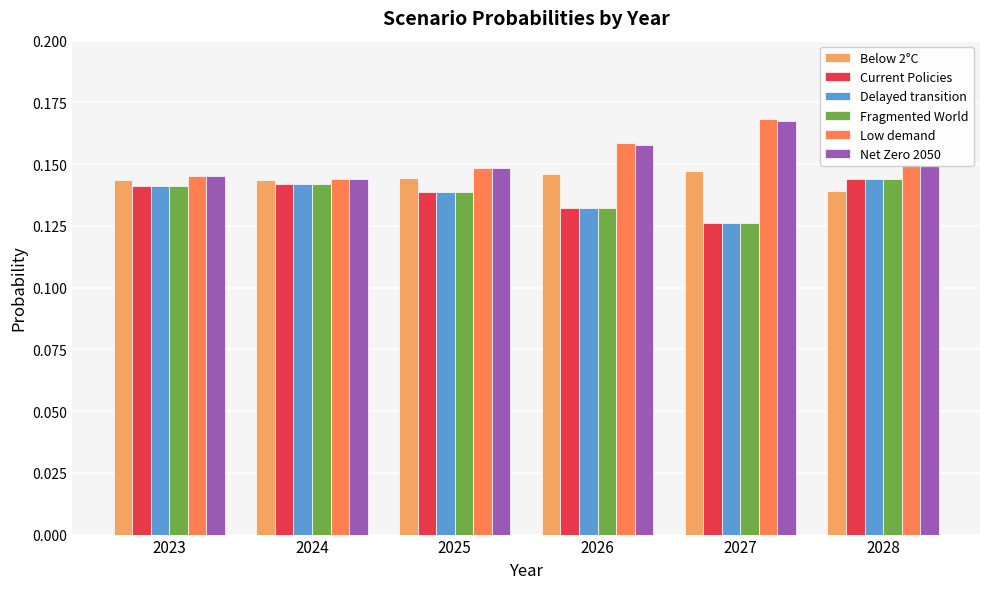

Which category has the lowest value in the Delayed transition series?

2027